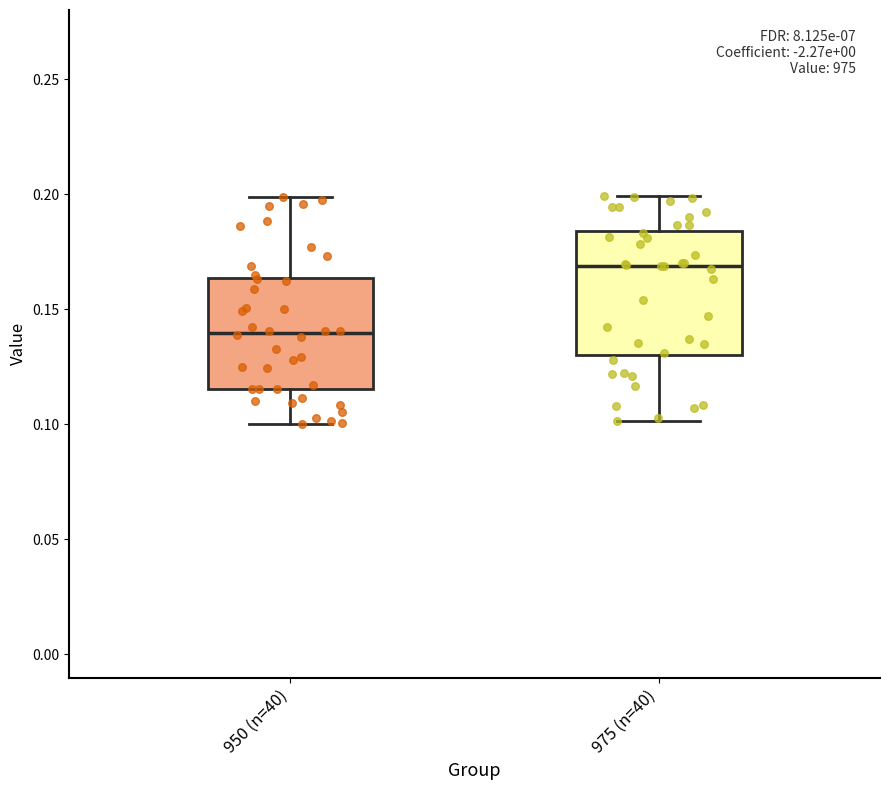

Which box has the lowest median line?

950 (n=40)